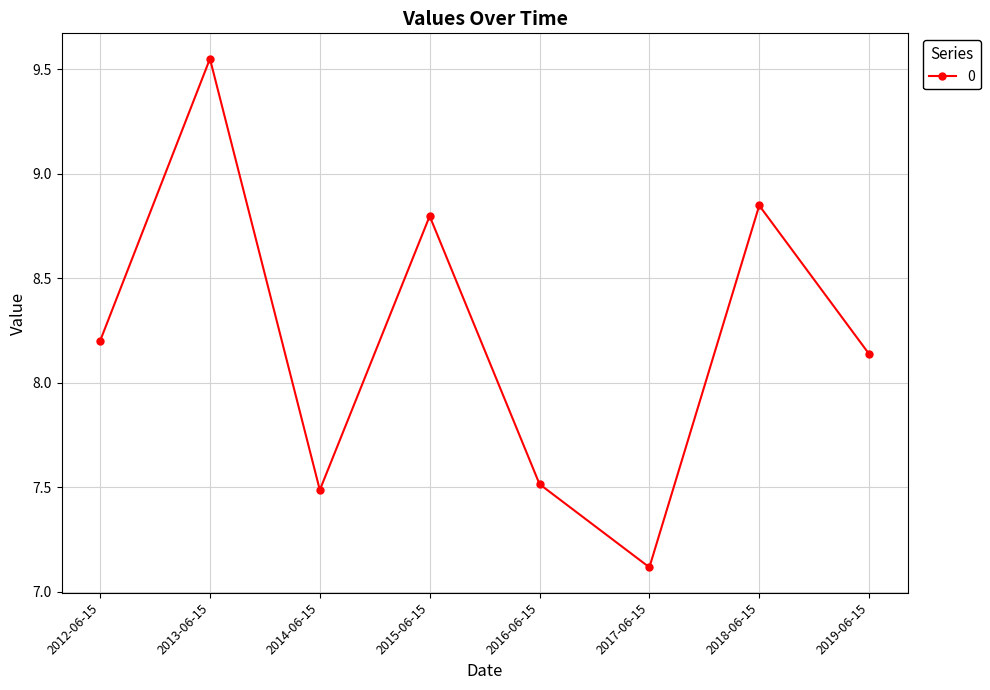

Which category has the highest value across all series?

2013-06-15